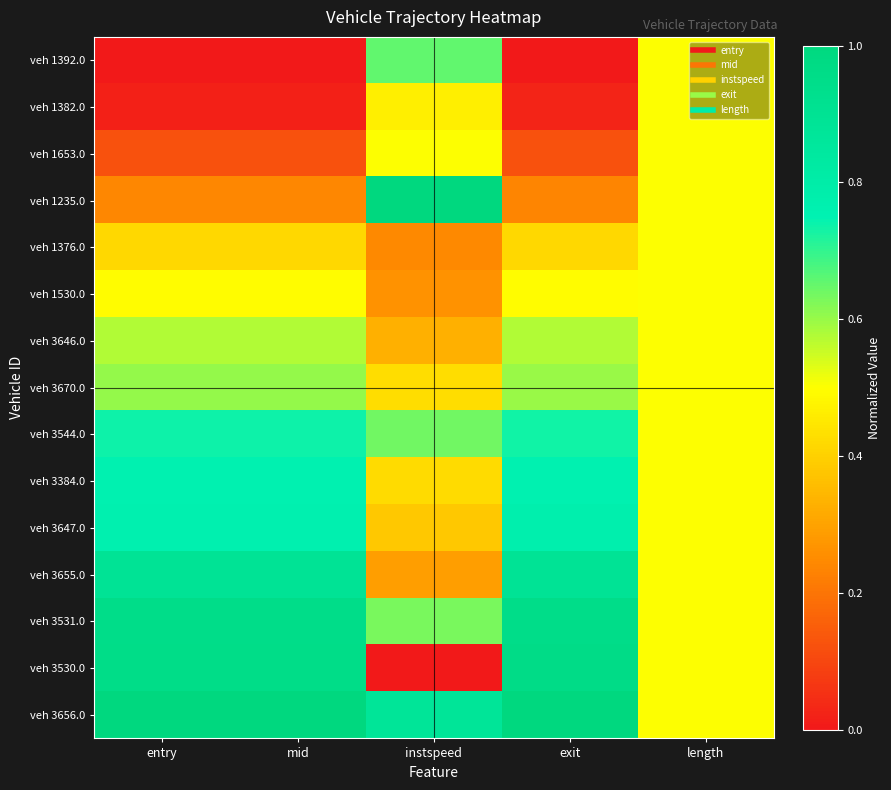

How many data points does each series have?

5